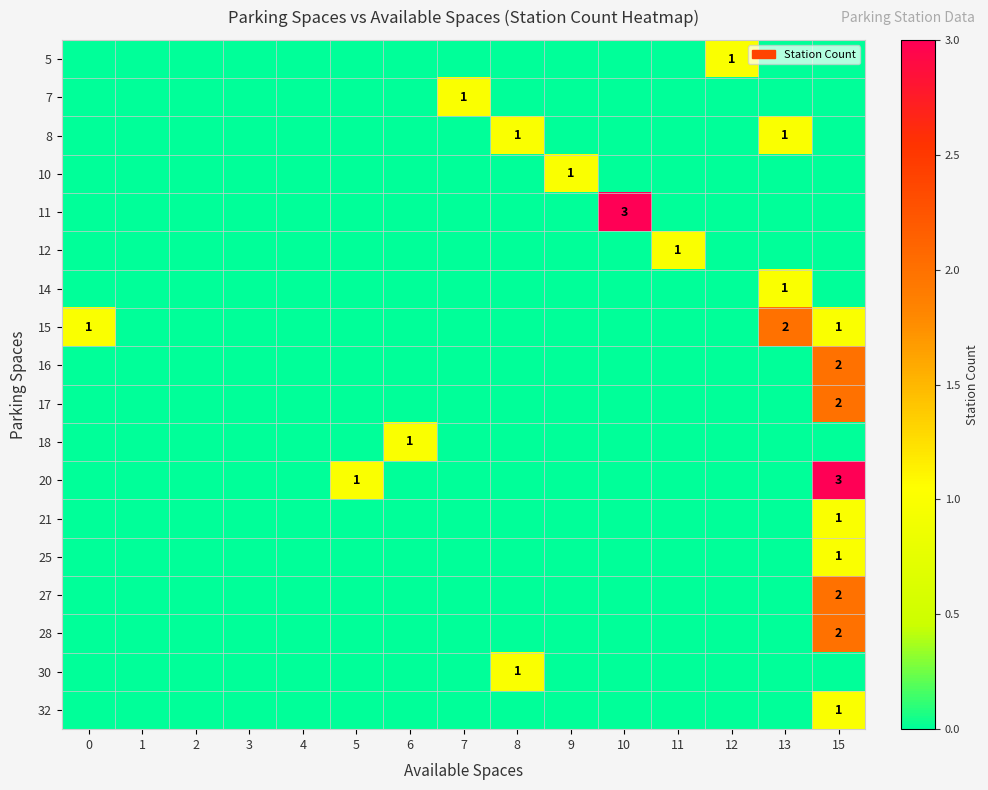

The 7 series shows 1 at 4. True or false?

False